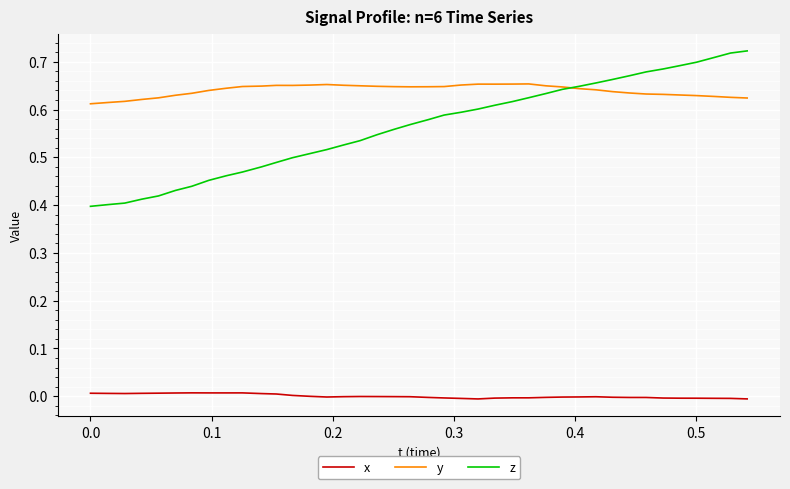

True or false: x and y intersect in this chart.

False